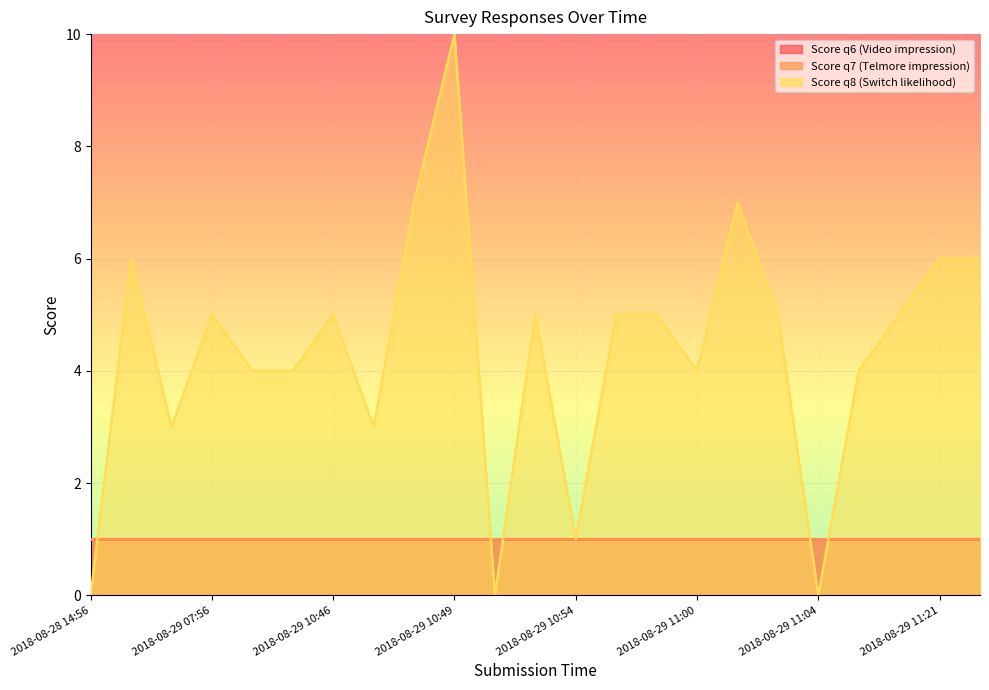

Reading right to left, list all the values displayed in this chart.

Score q6 (Video impression): 2018-08-29 11:25=1	2018-08-29 11:21=1	2018-08-29 11:14=1	2018-08-29 11:05=1	2018-08-29 11:04=1	2018-08-29 11:03=1	2018-08-29 11:02=1	2018-08-29 11:00=1	2018-08-29 10:57=1	2018-08-29 10:55=1	2018-08-29 10:54=1	2018-08-29 10:51=1	2018-08-29 10:50=1	2018-08-29 10:49=1	2018-08-29 10:48=1	2018-08-29 10:47=1	2018-08-29 10:46=1	2018-08-29 10:45=1	2018-08-29 10:43=1	2018-08-29 07:56=1	2018-08-29 07:53=1	2018-08-29 07:04=1	2018-08-28 14:56=1
Score q7 (Telmore impression): 2018-08-29 11:25=1	2018-08-29 11:21=1	2018-08-29 11:14=1	2018-08-29 11:05=1	2018-08-29 11:04=1	2018-08-29 11:03=1	2018-08-29 11:02=1	2018-08-29 11:00=1	2018-08-29 10:57=1	2018-08-29 10:55=1	2018-08-29 10:54=1	2018-08-29 10:51=1	2018-08-29 10:50=1	2018-08-29 10:49=1	2018-08-29 10:48=1	2018-08-29 10:47=1	2018-08-29 10:46=1	2018-08-29 10:45=1	2018-08-29 10:43=1	2018-08-29 07:56=1	2018-08-29 07:53=1	2018-08-29 07:04=1	2018-08-28 14:56=1
Score q8 (Switch likelihood): 2018-08-29 11:25=6	2018-08-29 11:21=6	2018-08-29 11:14=5	2018-08-29 11:05=4	2018-08-29 11:04=0	2018-08-29 11:03=5	2018-08-29 11:02=7	2018-08-29 11:00=4	2018-08-29 10:57=5	2018-08-29 10:55=5	2018-08-29 10:54=1	2018-08-29 10:51=5	2018-08-29 10:50=0	2018-08-29 10:49=10	2018-08-29 10:48=7	2018-08-29 10:47=3	2018-08-29 10:46=5	2018-08-29 10:45=4	2018-08-29 10:43=4	2018-08-29 07:56=5	2018-08-29 07:53=3	2018-08-29 07:04=6	2018-08-28 14:56=0